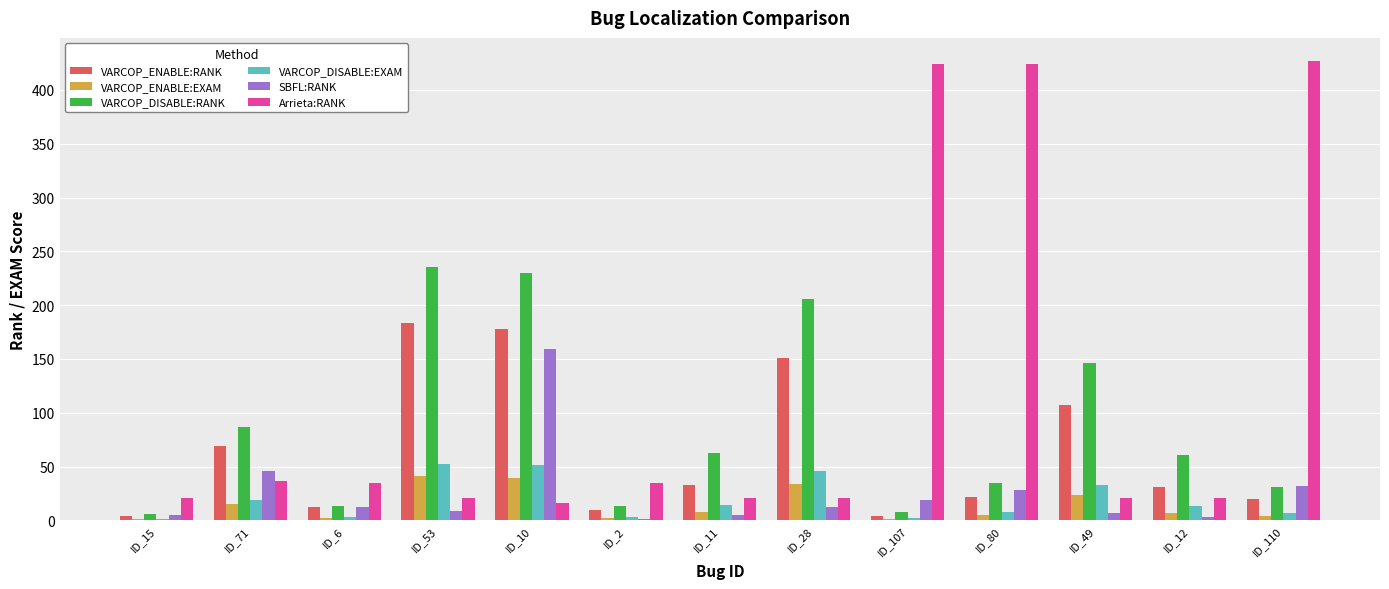

What is the sum of all VARCOP_ENABLE:EXAM values?

183.9